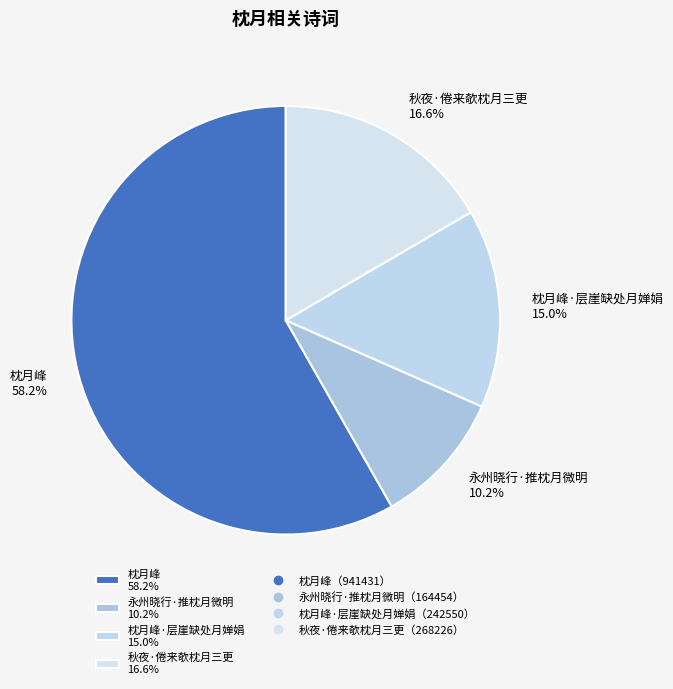

Which slice represents more than half of the pie?

枕月峰 58.2%